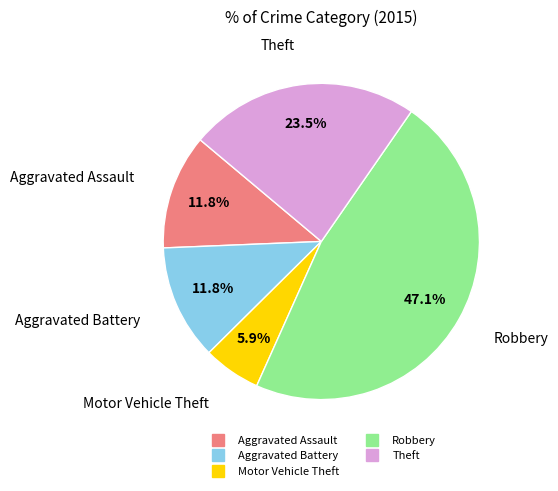

Which category has the smallest portion of the pie?

Motor Vehicle Theft